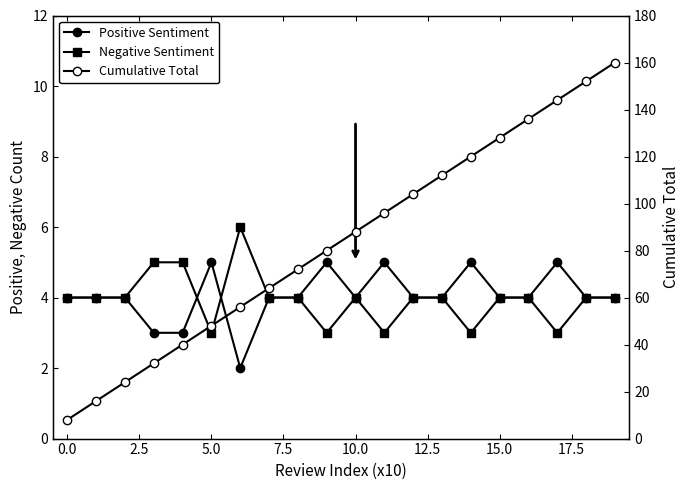

How many distinct data groups are displayed?

3